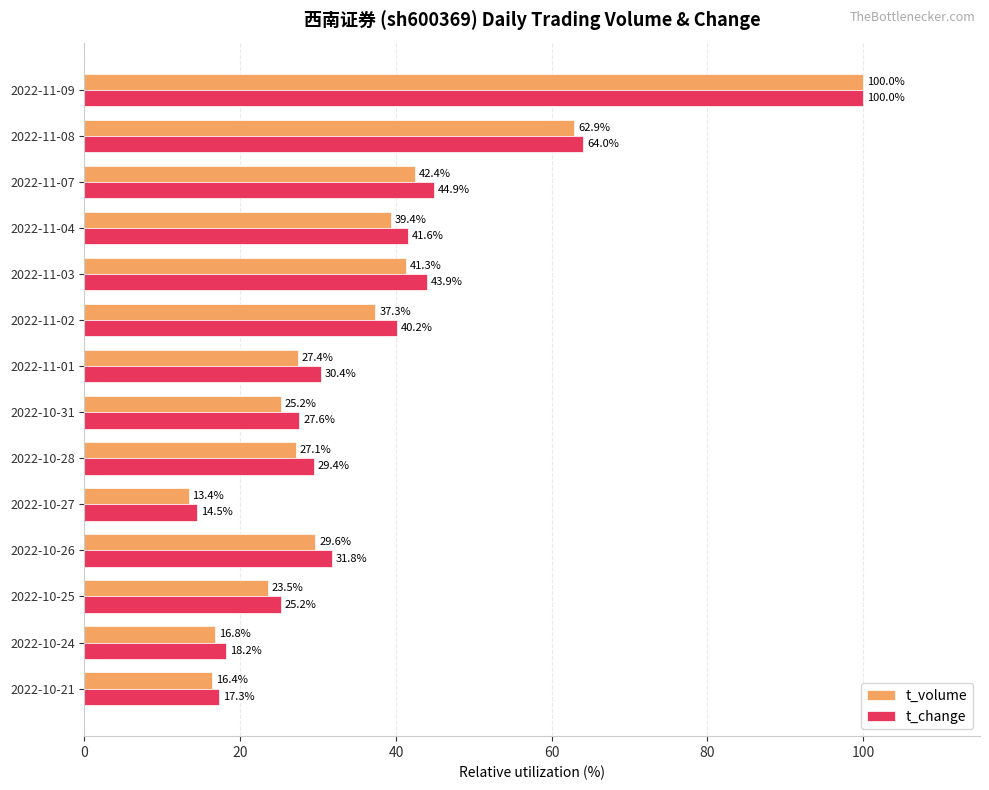

At how many categories does at least one series exceed 26?

10